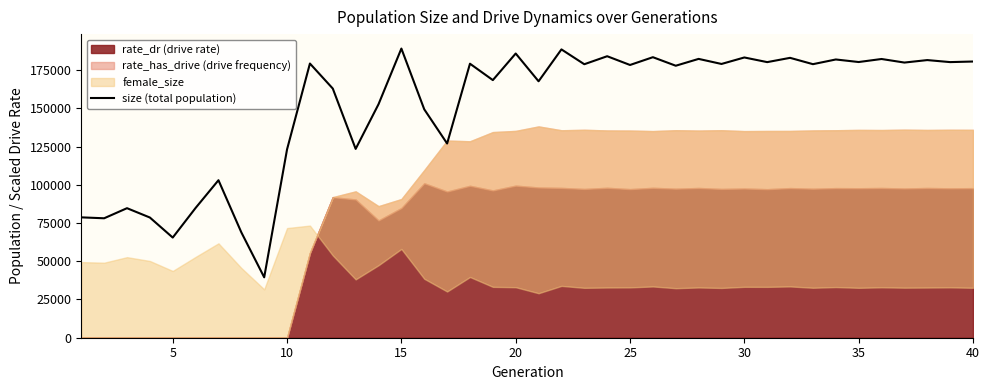

What is the minimum value shown in the chart?

39505